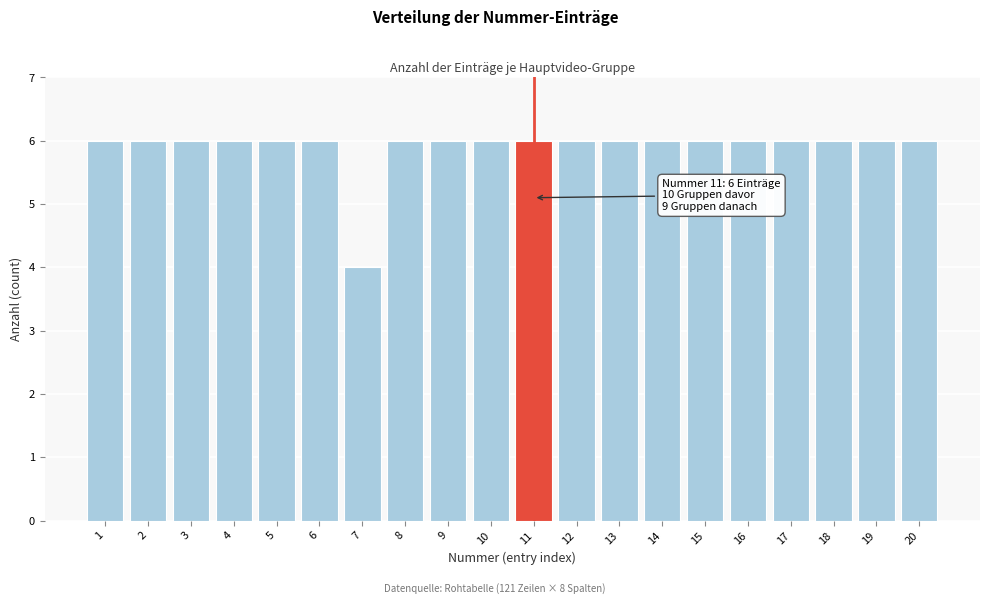

Reading left to right, transcribe all the data shown in this chart.

1=6	2=6	3=6	4=6	5=6	6=6	7=4	8=6	9=6	10=6	11=6	12=6	13=6	14=6	15=6	16=6	17=6	18=6	19=6	20=6